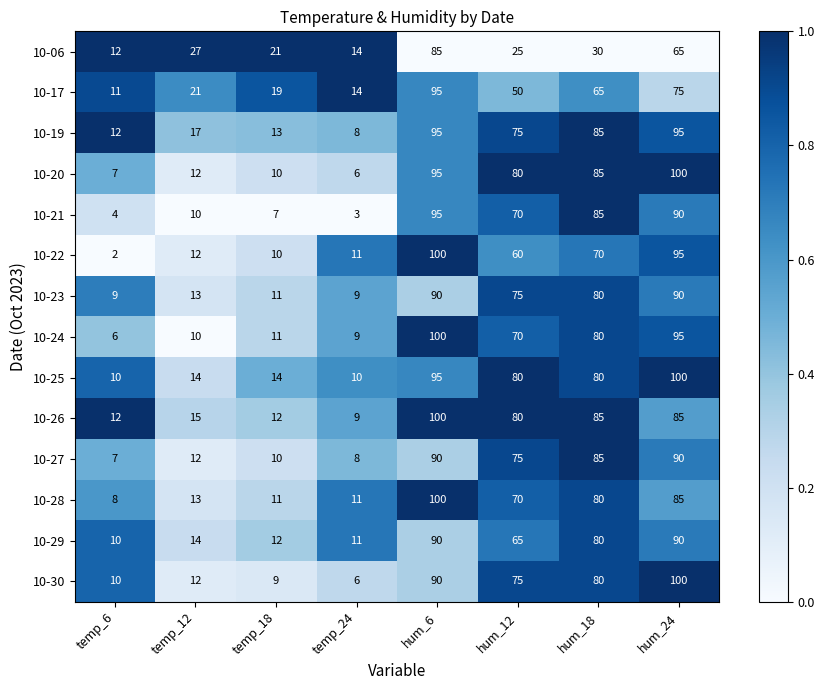

What is the sum of the 10-24 values at hum_24 and temp_6?

101